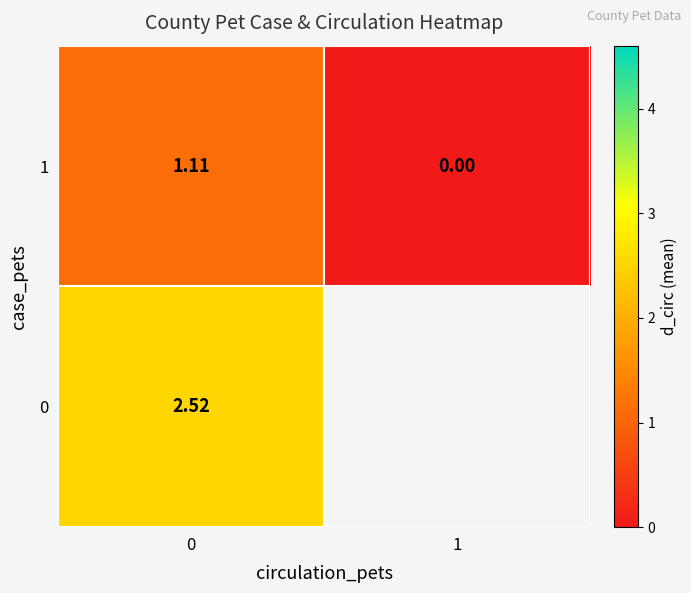

True or false: 1 has a value of 0.0 at 1.

True